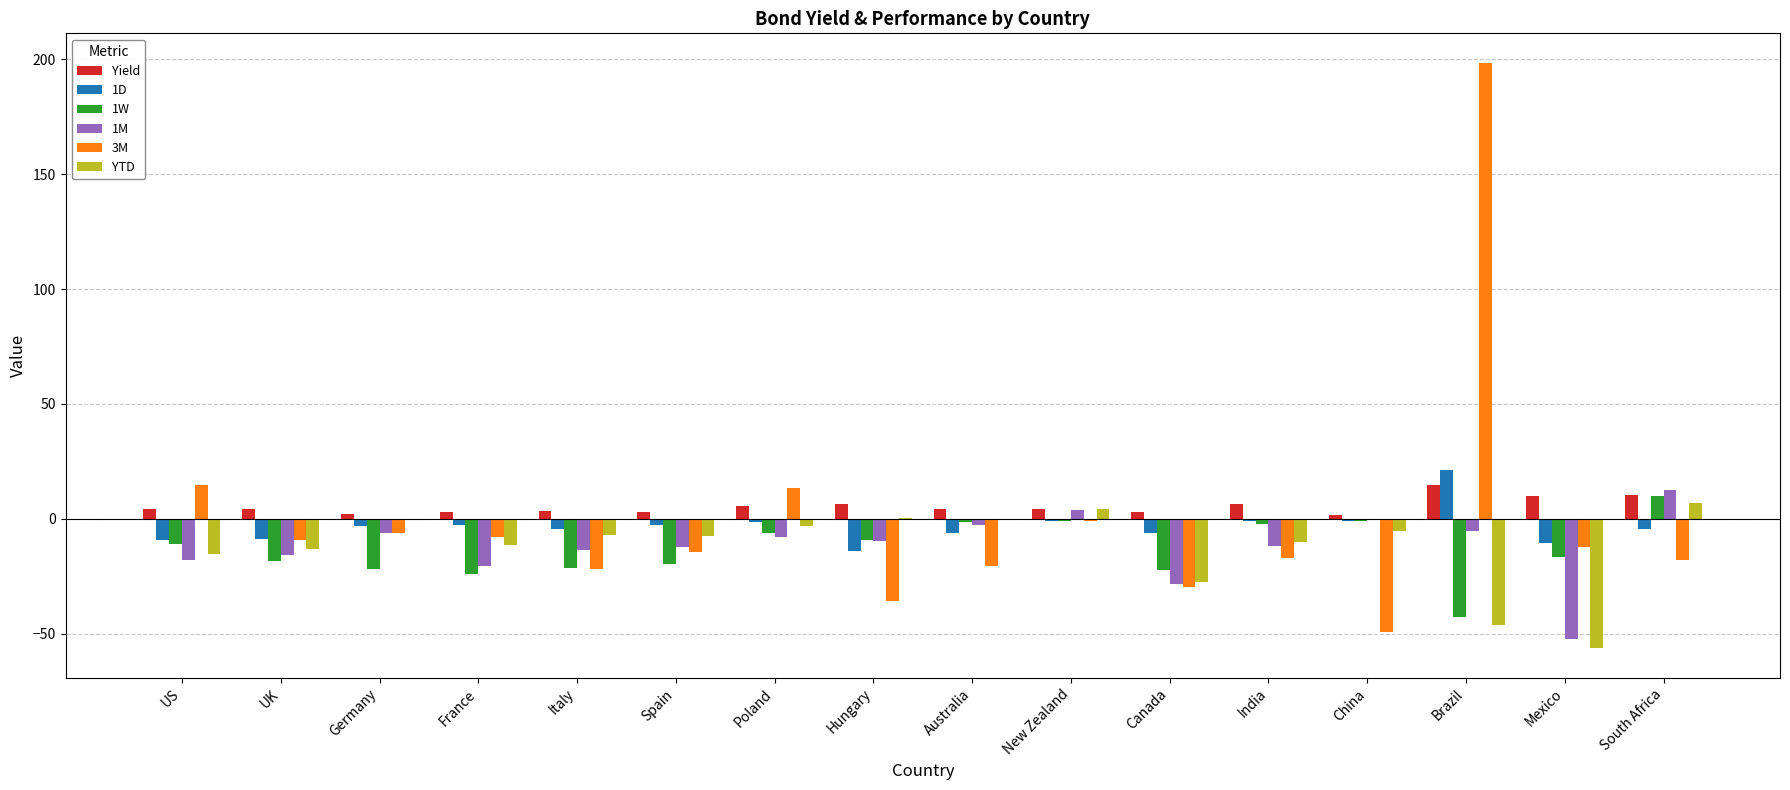

Is the value of Yield at India greater than the value of 3M at Canada?

Yes